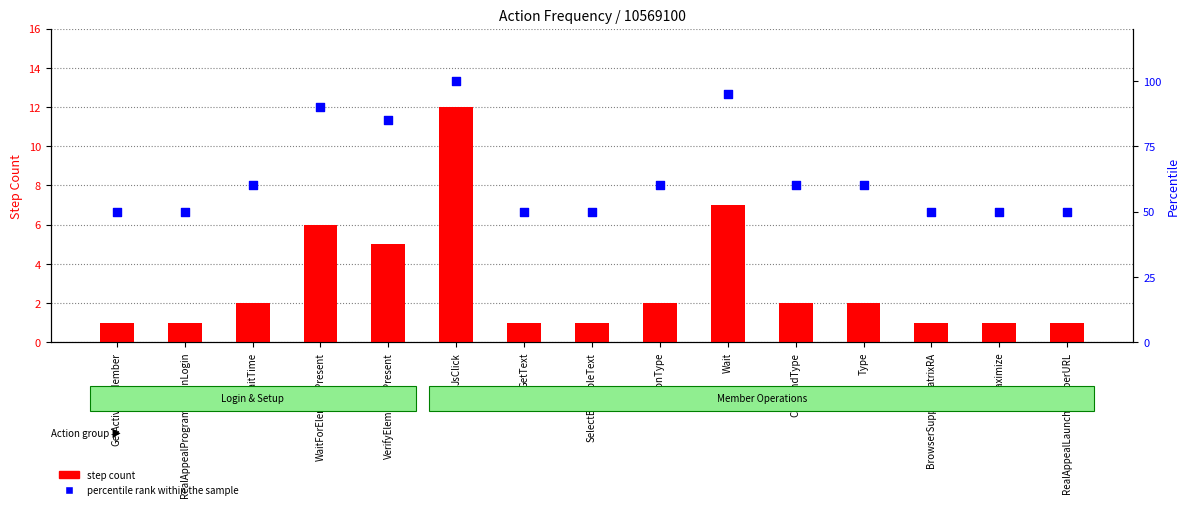

Which series has the largest total across all categories?

percentile rank within the sample